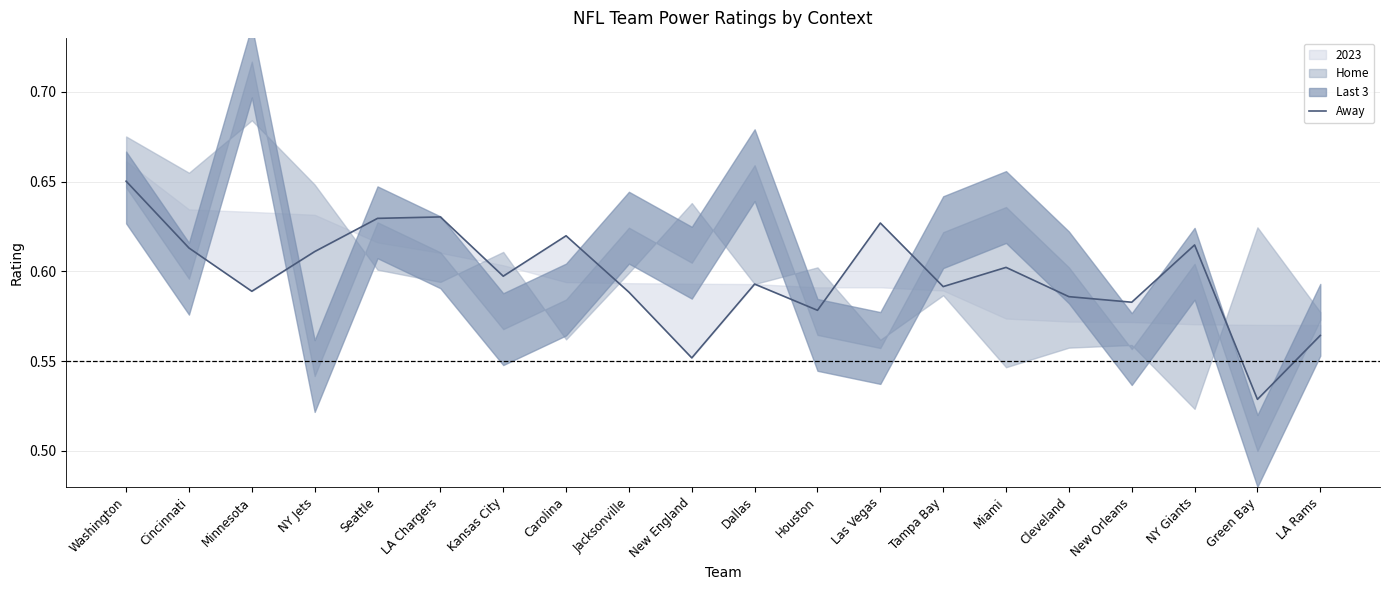

True or false: the data has more than 1 interior local peaks.

True